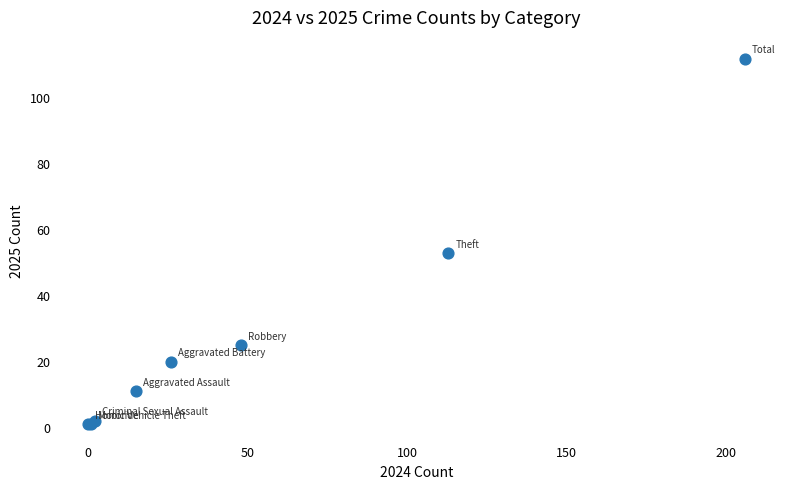

What Y value in the scatter plot is closest to 56?

53